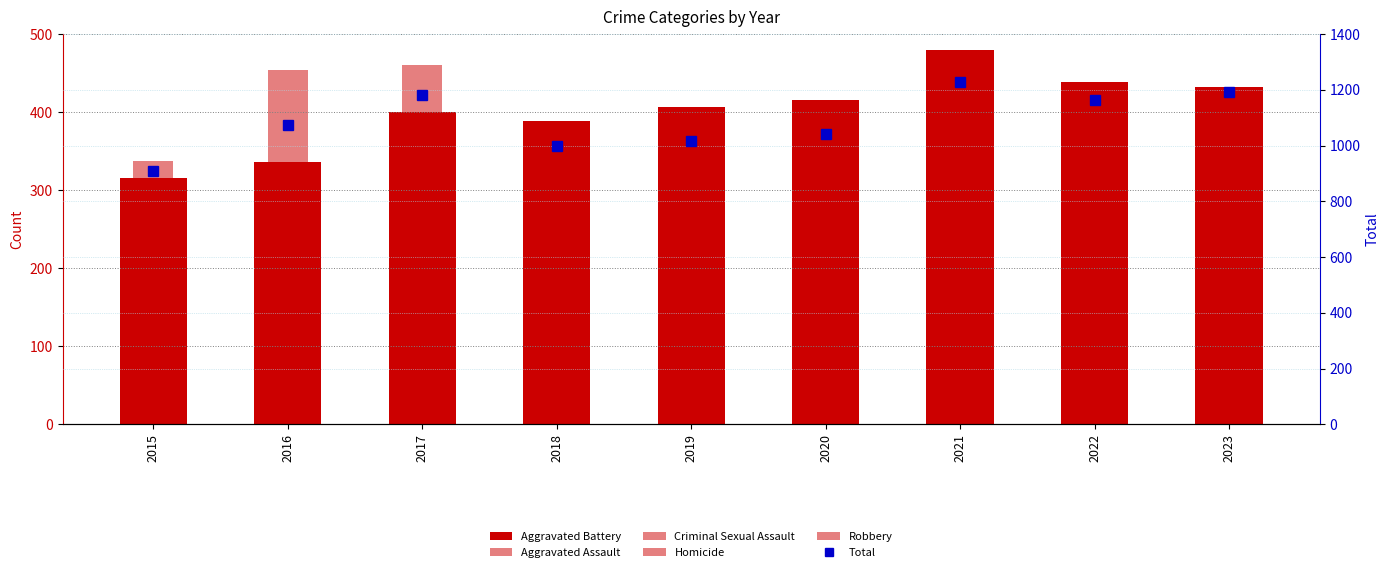

True or false: Criminal Sexual Assault has a value of 48 at 2019.

False